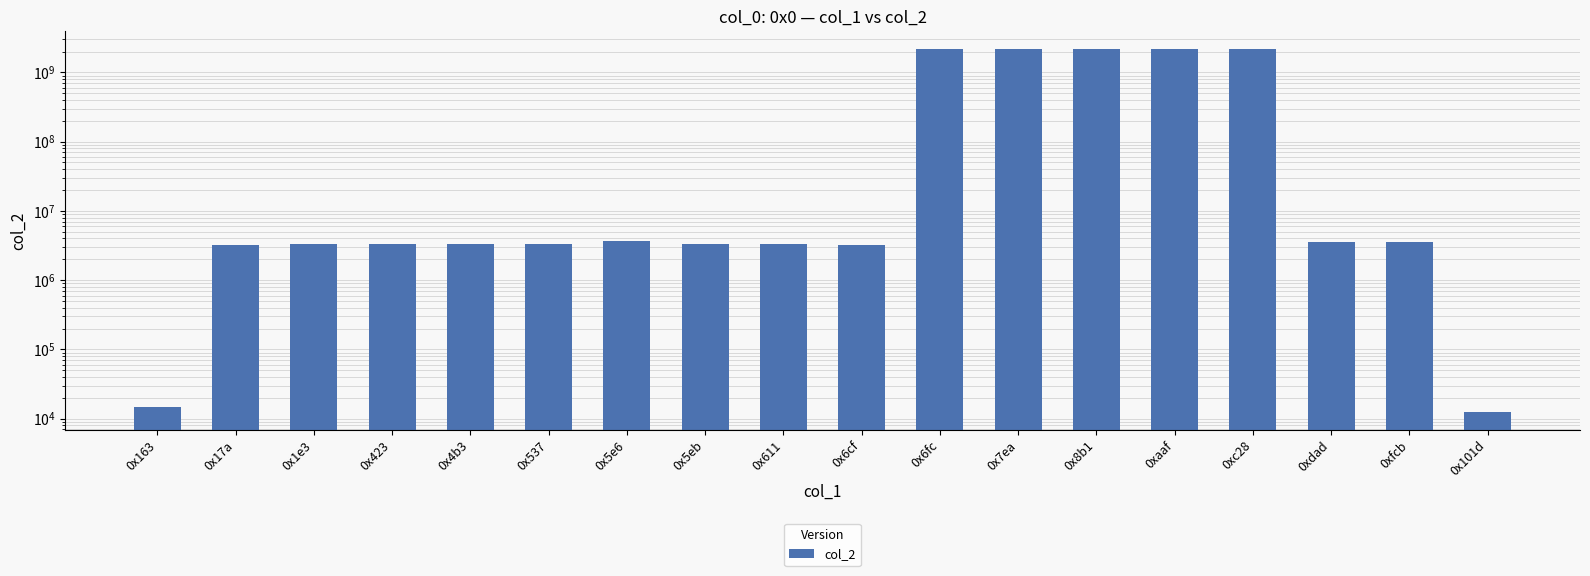

What is the change in value from 0x163 to 0xc28?

+2147469007